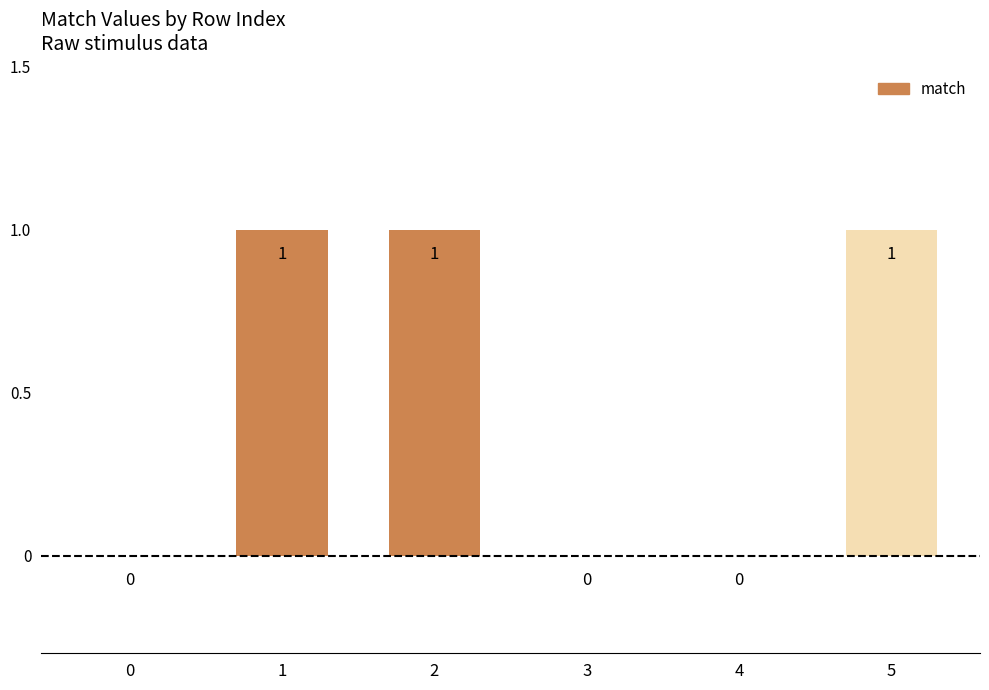

Reading left to right, extract all data points from this chart.

0	1	1	0	0	1